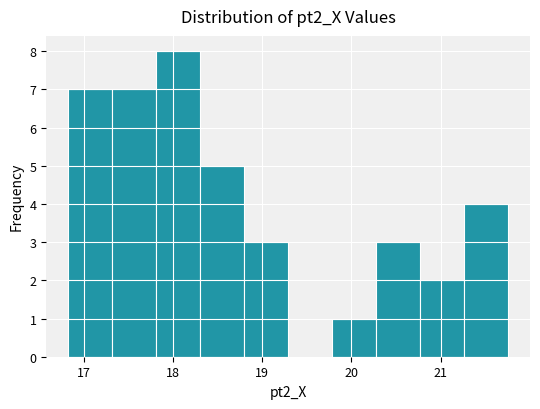

Reading left to right, transcribe this chart: for each bar, give the range it covers on the x-axis and its height. Neither the bar edges nor the heights are printed on the chart, so give them approximately, as read against the axes.

16.8 to 17.3: 7
17.3 to 17.8: 7
17.8 to 18.3: 8
18.3 to 18.8: 5
18.8 to 19.3: 3
19.3 to 19.8: 0
19.8 to 20.3: 1
20.3 to 20.8: 3
20.8 to 21.3: 2
21.3 to 21.8: 4